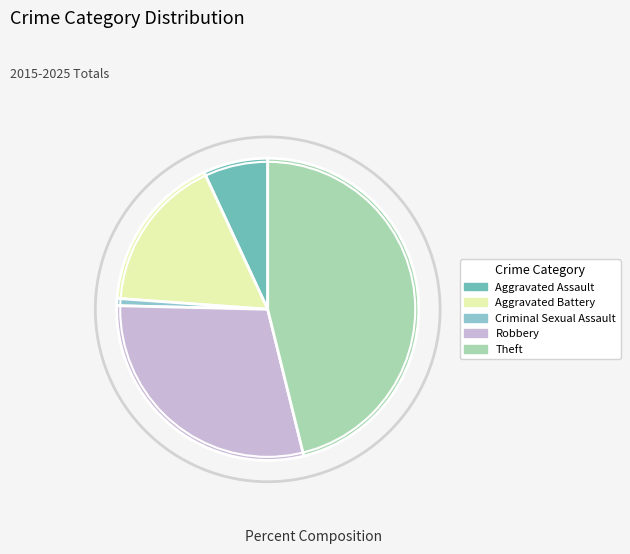

Is there any slice that represents more than half of the pie?

No